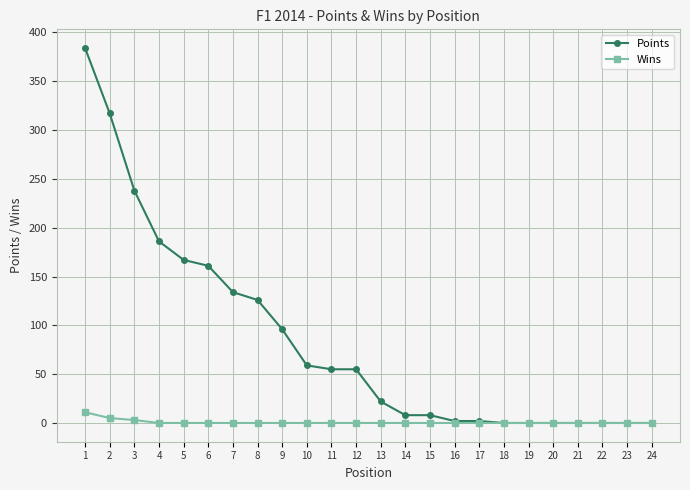

Reading right to left, what are all the values shown in this chart?

Points: 0	0	0	0	0	0	0	2	2	8	8	22	55	55	59	96	126	134	161	167	186	238	317	384
Wins: 0	0	0	0	0	0	0	0	0	0	0	0	0	0	0	0	0	0	0	0	0	3	5	11